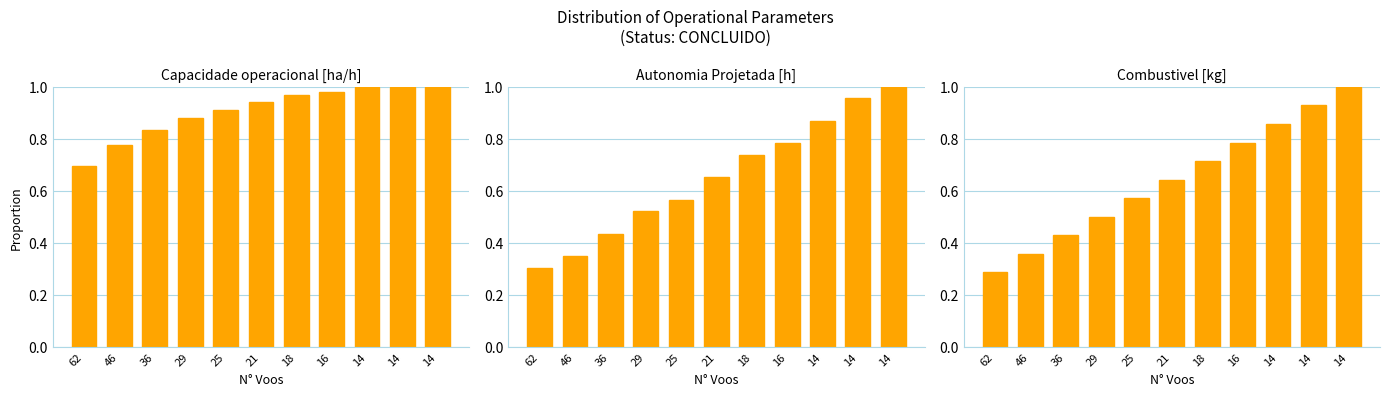

What is the difference between the Combustivel [kg] values at 14 and 36?

0.5